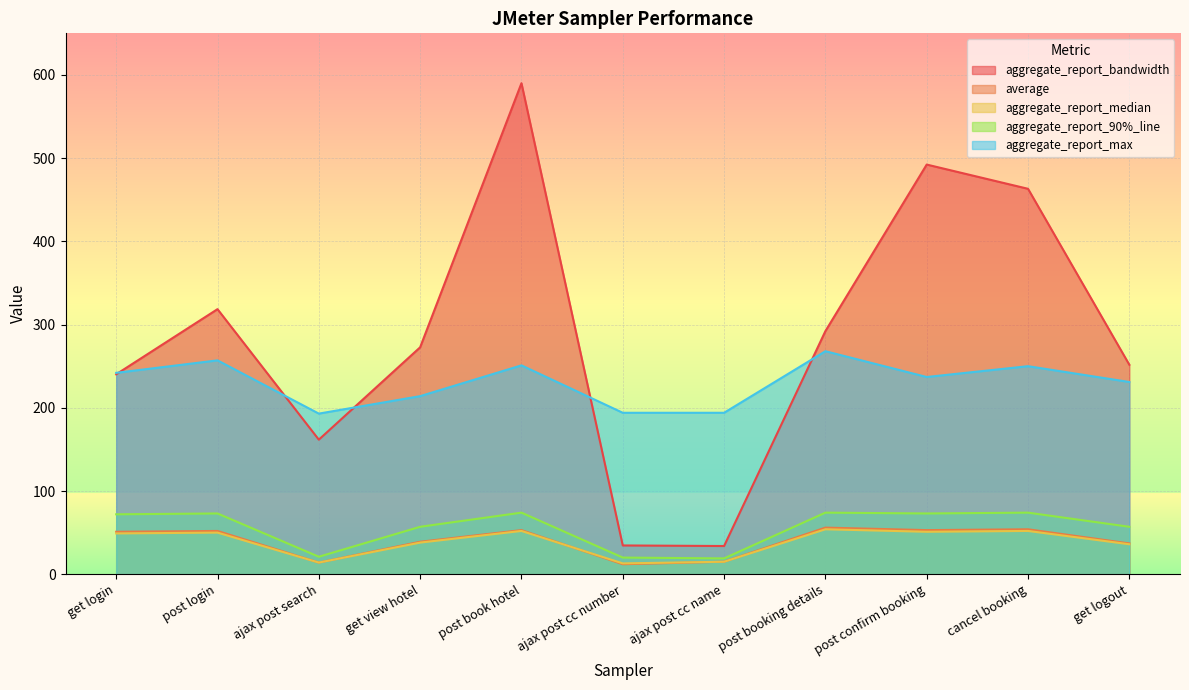

What is the spread (max minus min) of values at get logout?

215.7